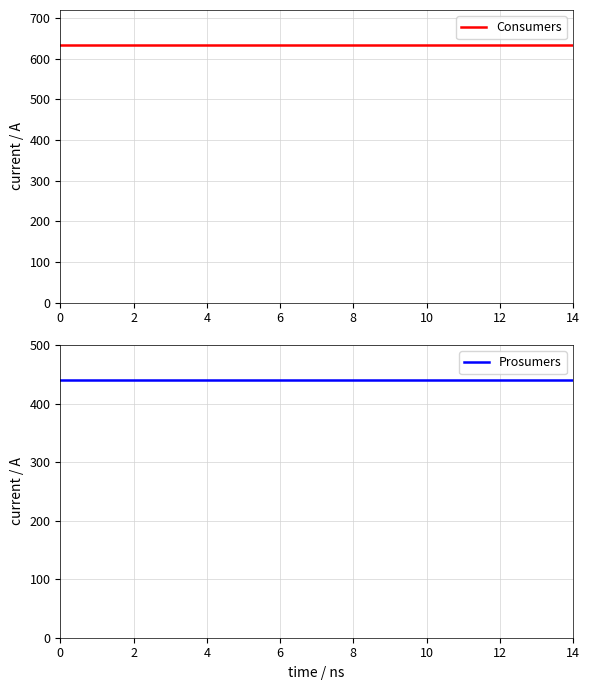

Does the chart display data point markers on the line(s)?

No